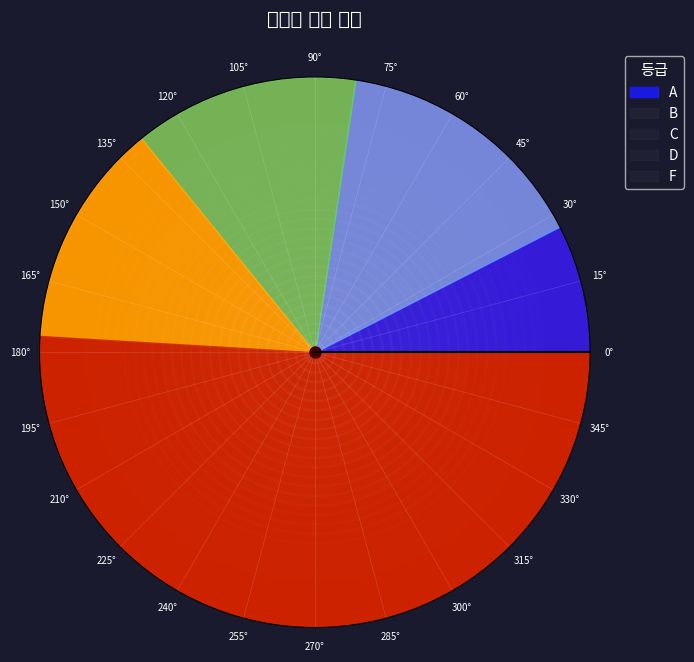

What percentage is the F slice, to the nearest percent?

51%